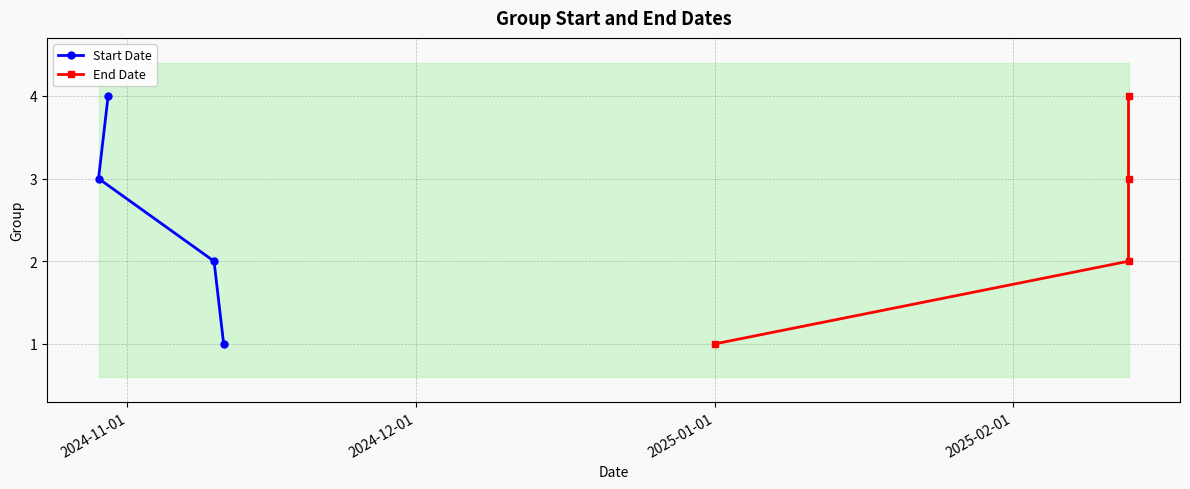

What is the sum of all Start Date values?

10